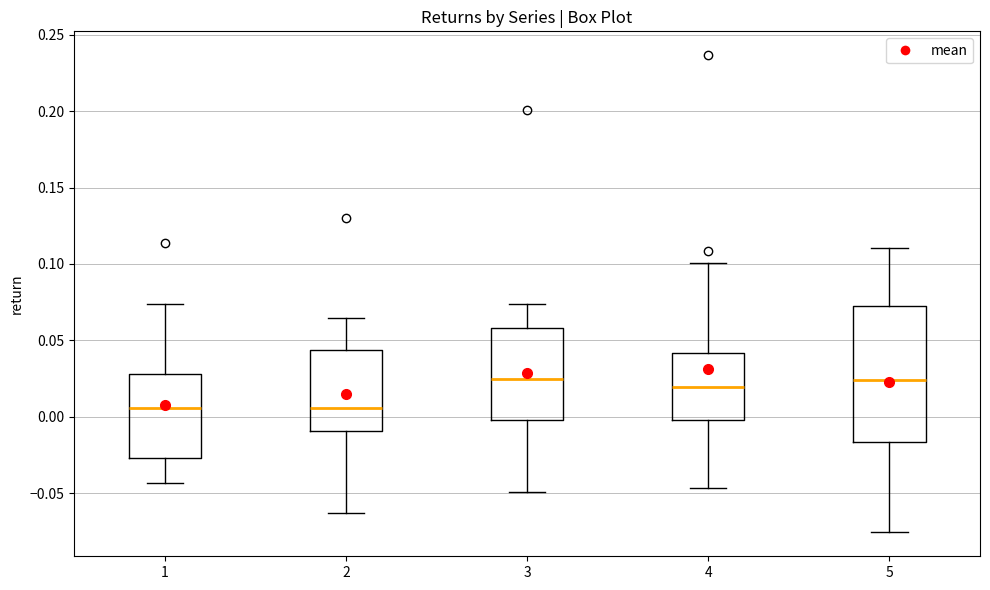

Comparing the boxes themselves (not the whiskers), which one is the tallest?

5